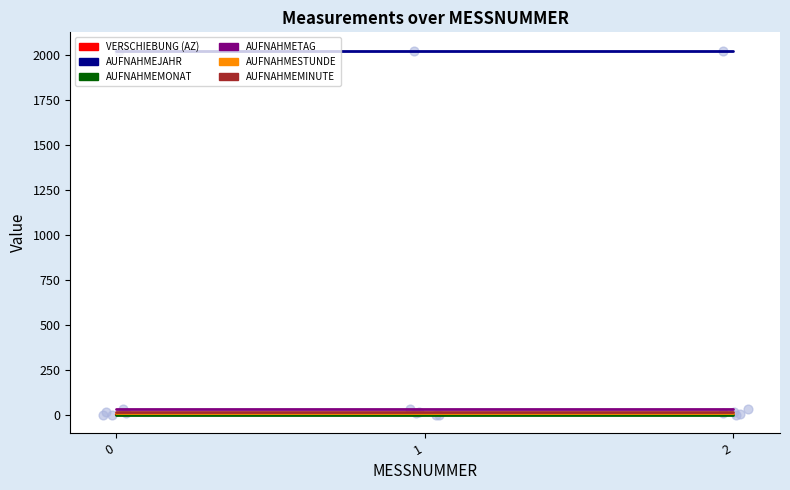

What is the total value across all series at 0?

2081